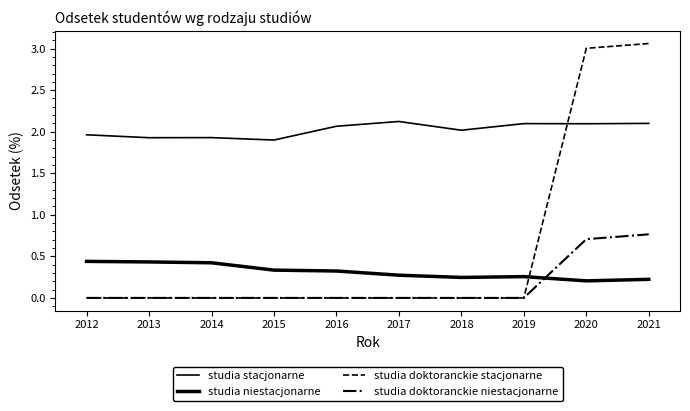

At how many categories does at least one series exceed 1?

10